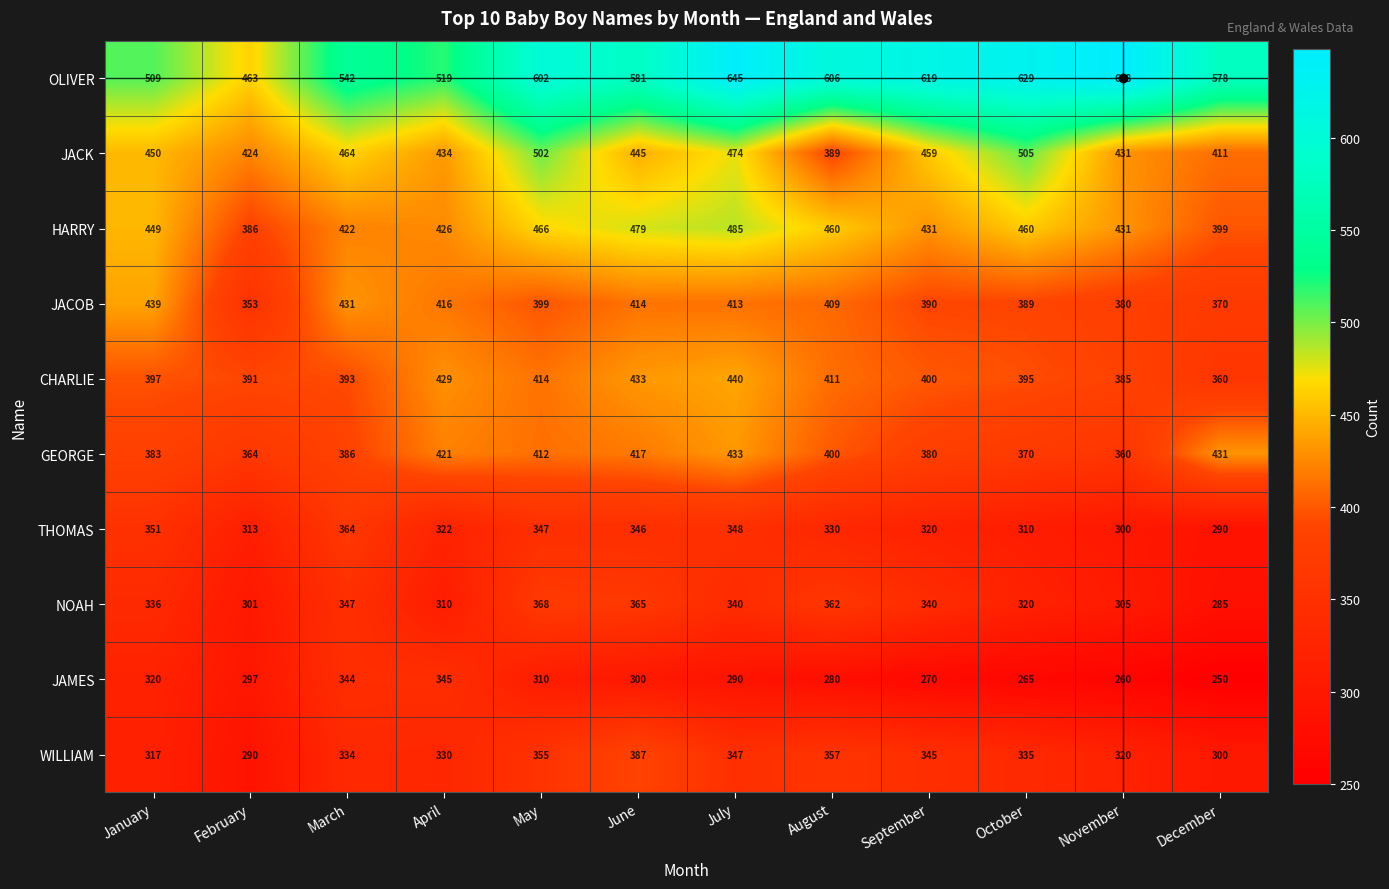

What is the total value across all series at June?

4167